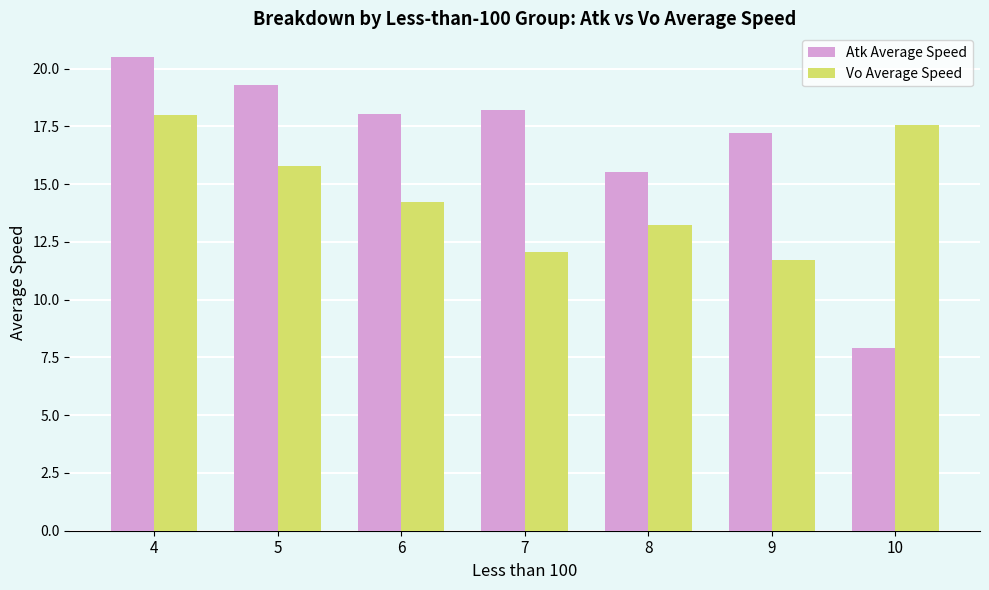

At which label does Vo Average Speed first exceed 14?

4